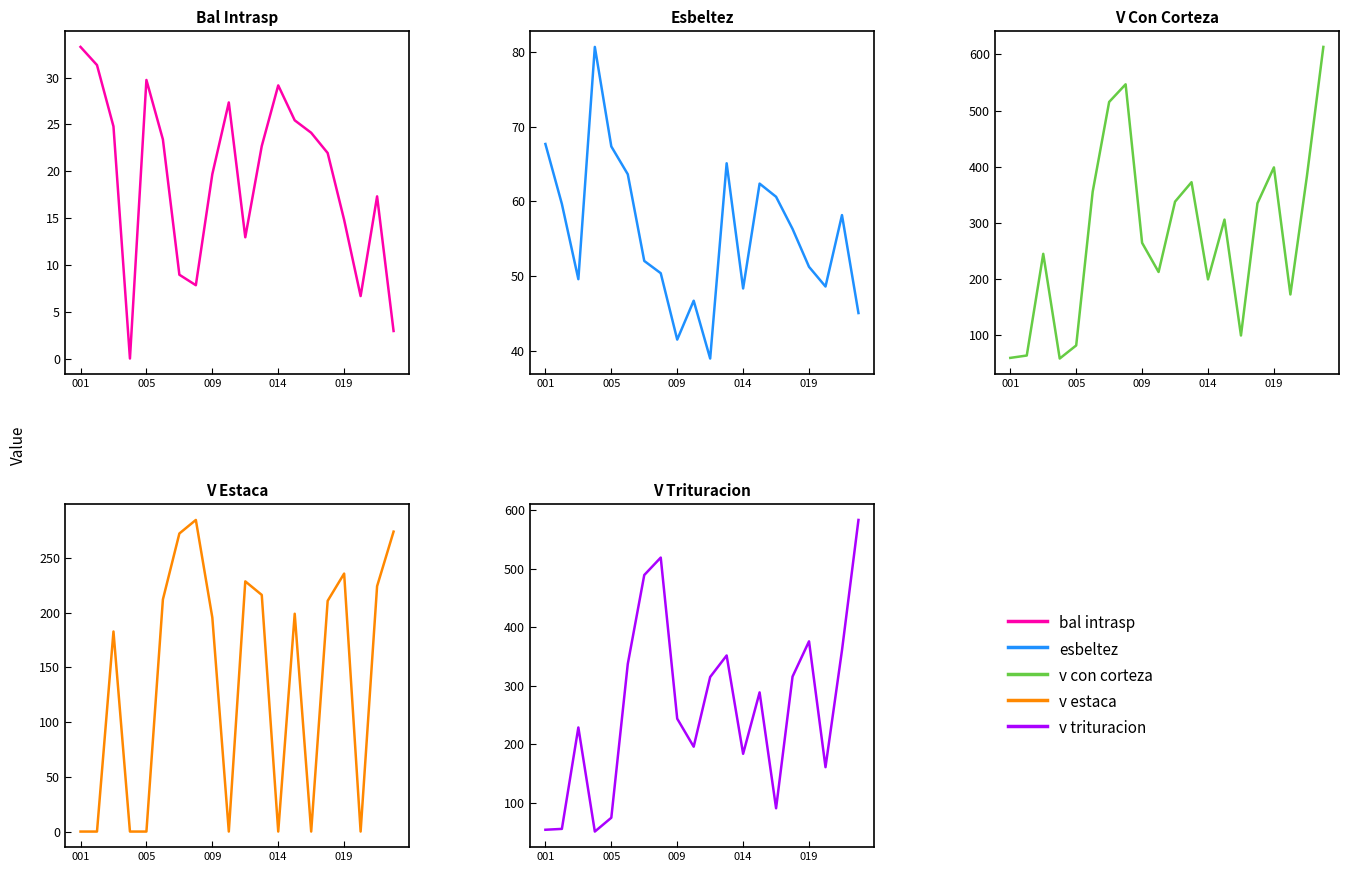

How many interior local peaks does the v_con_corteza series have?

5